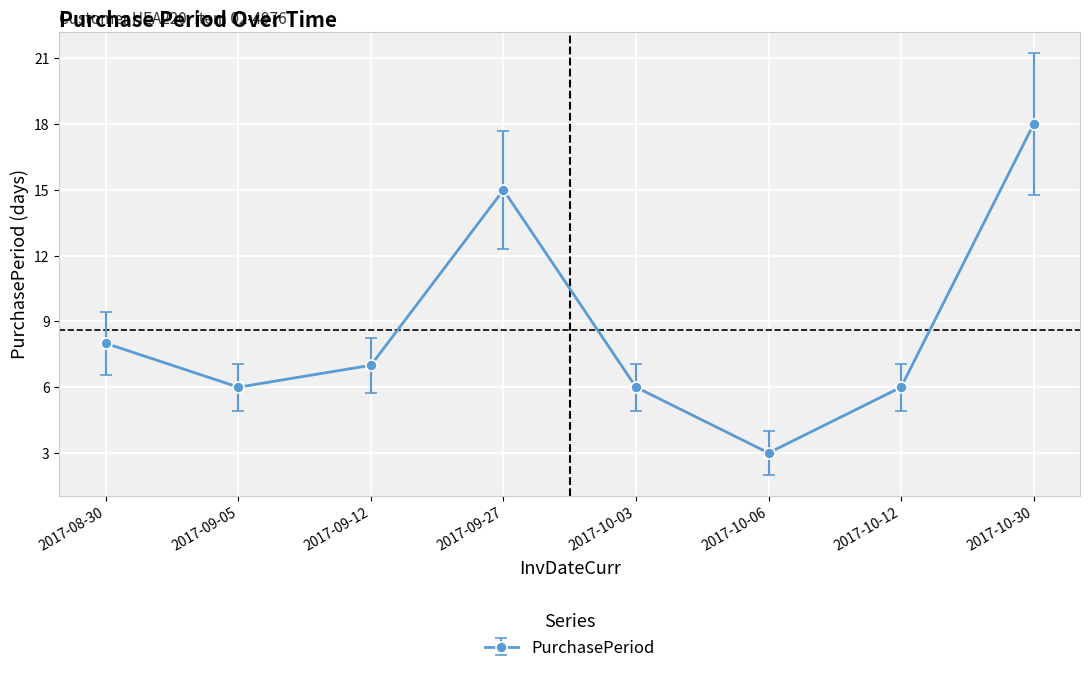

How many interior local valleys (lower than both neighbors) does the data have?

2